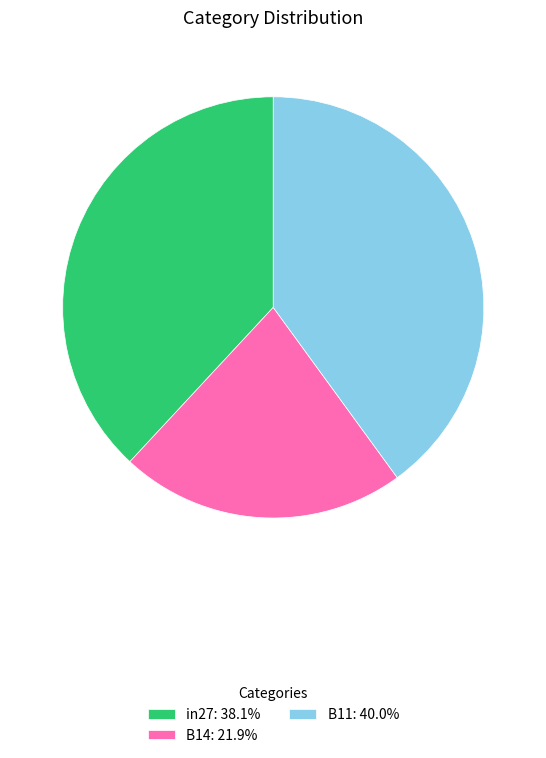

Do in27 and B14 together represent more than half of the pie?

Yes